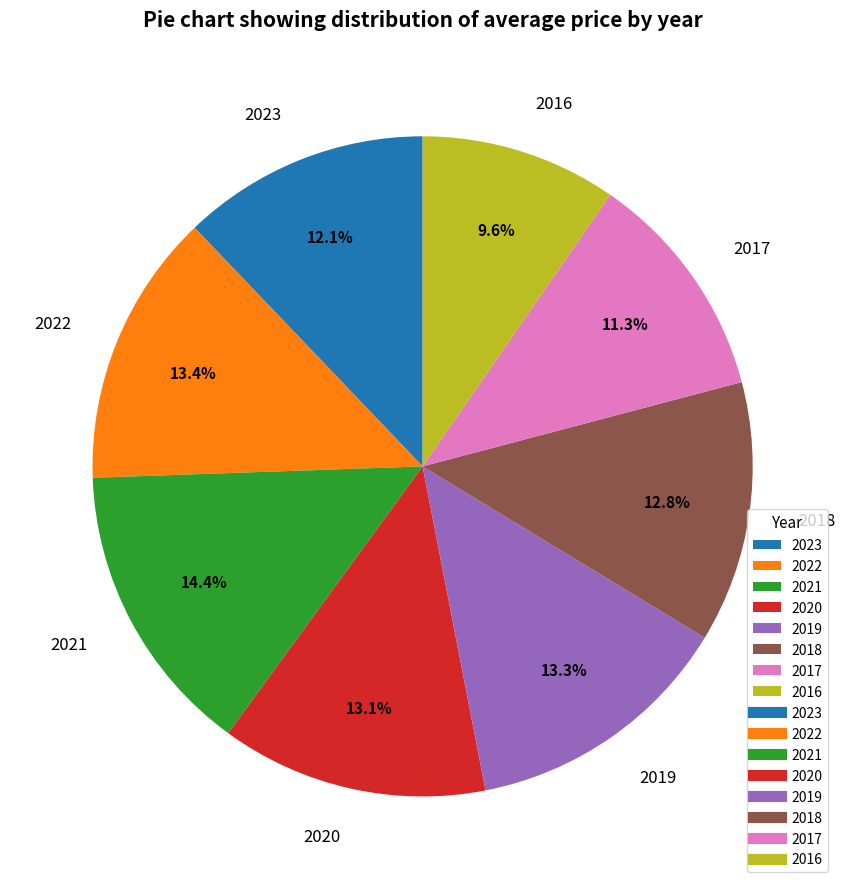

What is the ratio of the value at 2023 to the value at 2022?

0.9